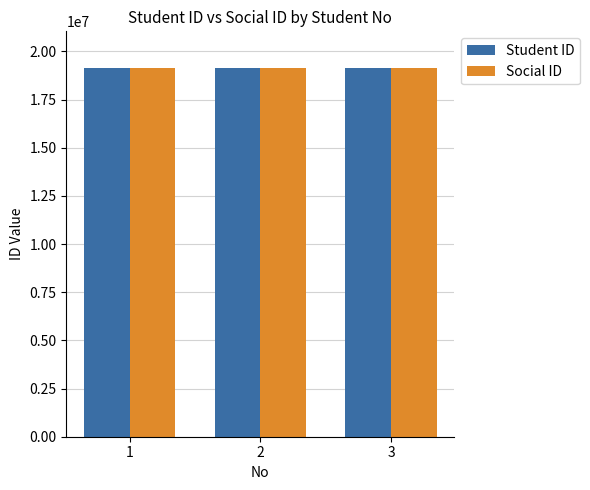

What is the sum of the Social ID values at 1 and 3?

38247482